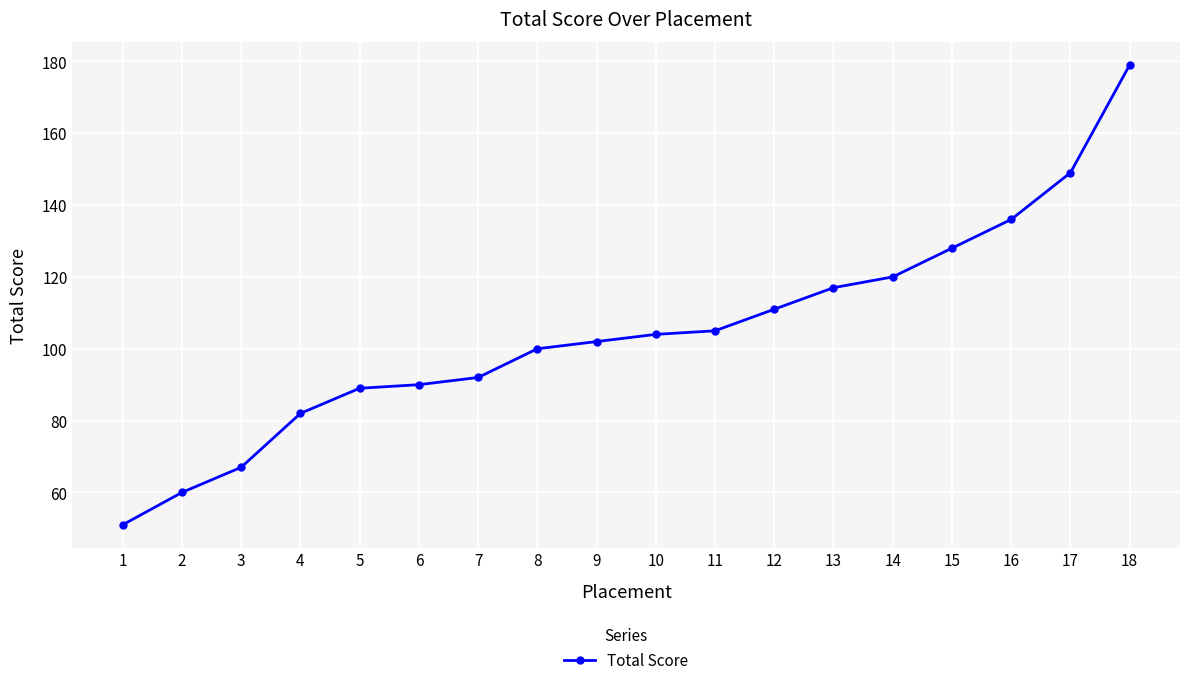

What is the difference between the maximum and minimum values?

128